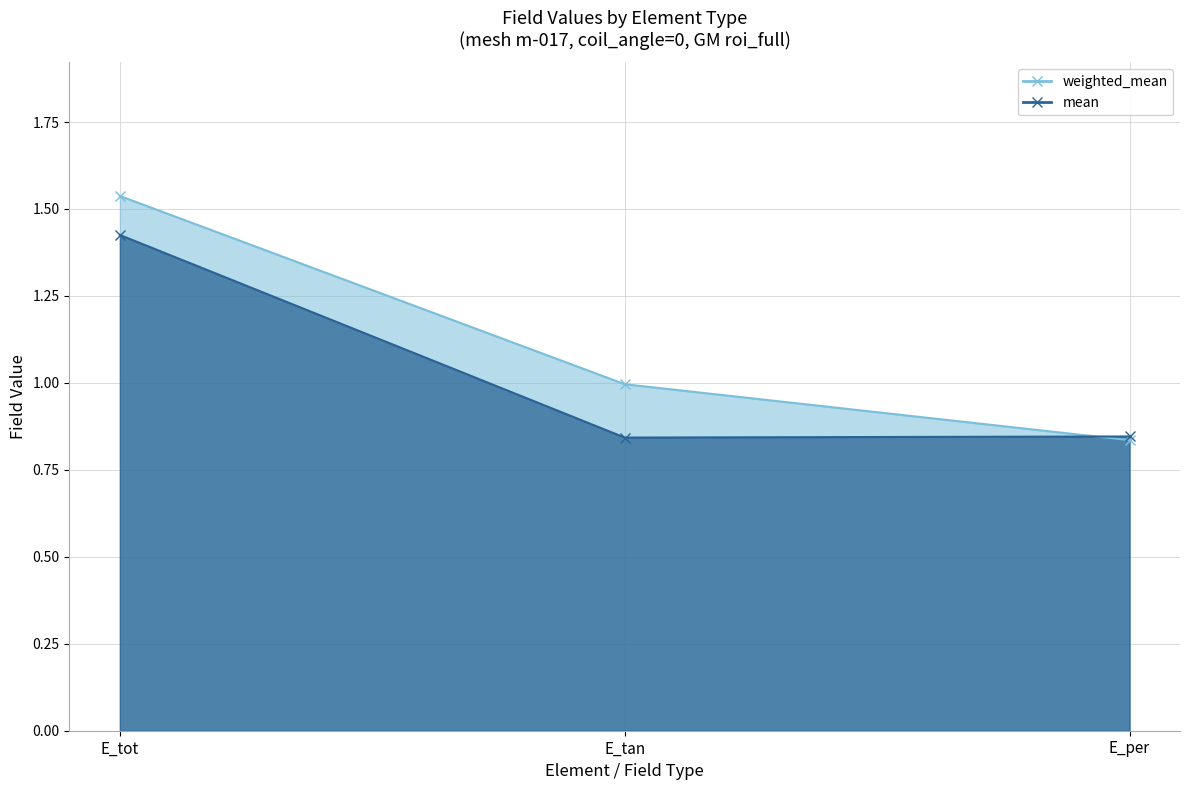

What is the difference between the maximum and second lowest values in the weighted_mean series?

0.5